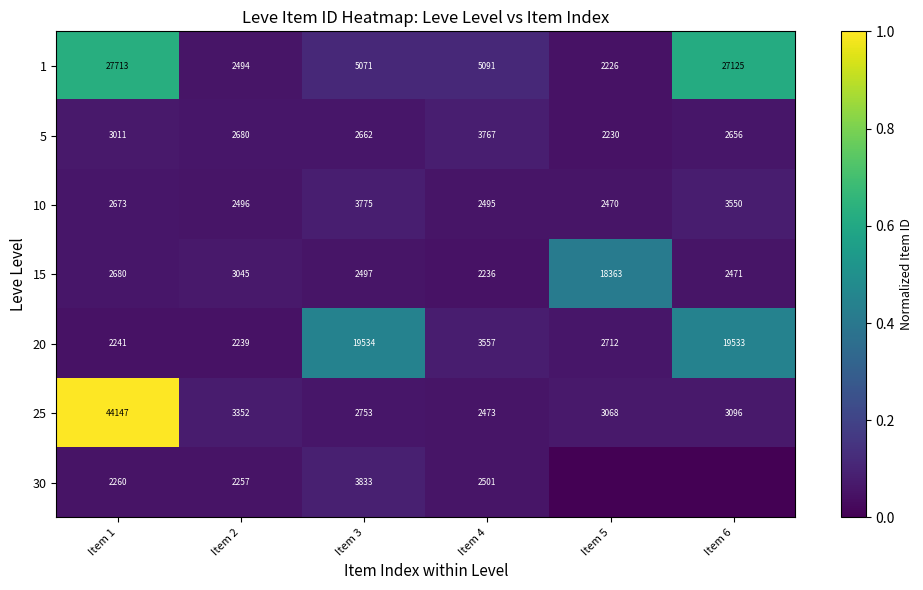

Between Item 2 and Item 6, which series saw the biggest shift?

1